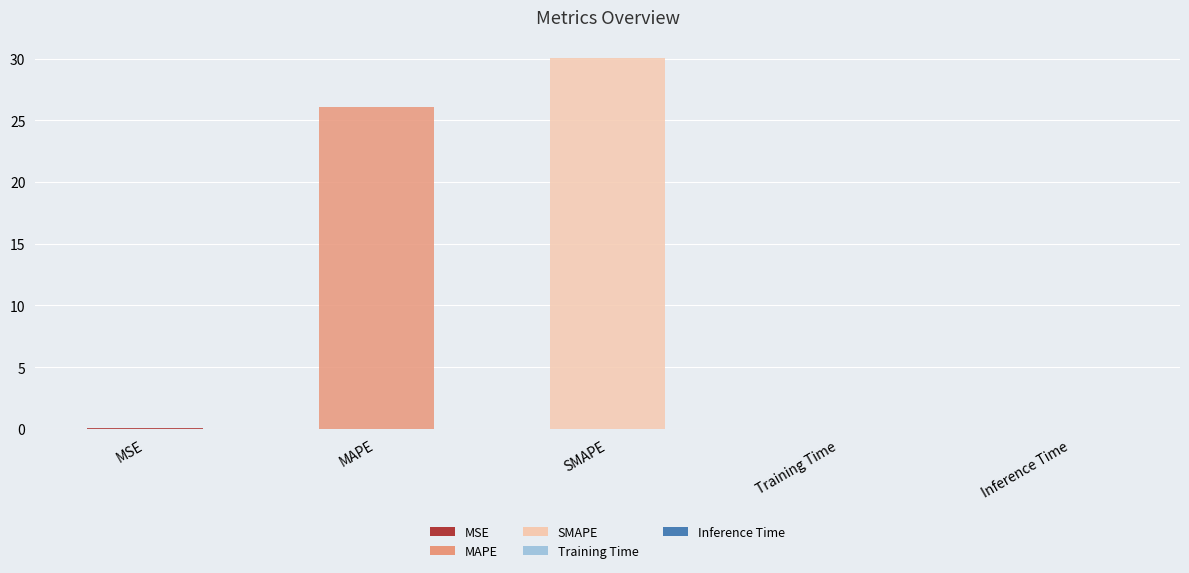

The value at MAPE is 6.4. True or false?

False